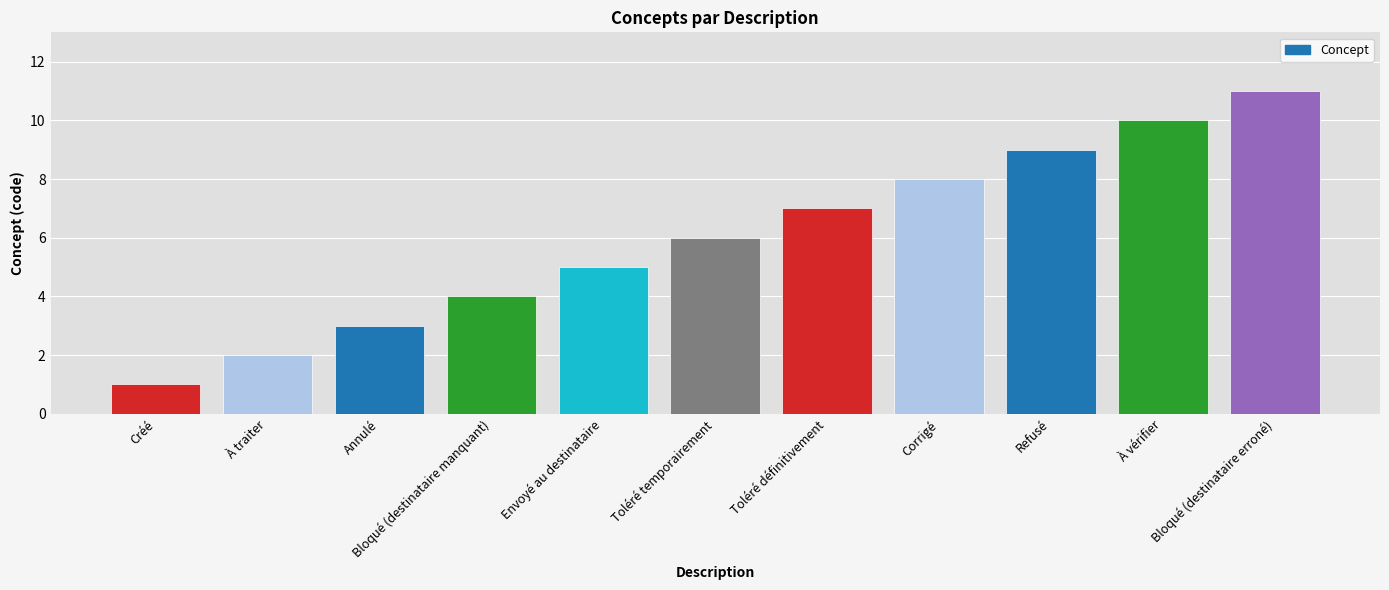

At which label is the value closest to 6?

Toléré temporairement